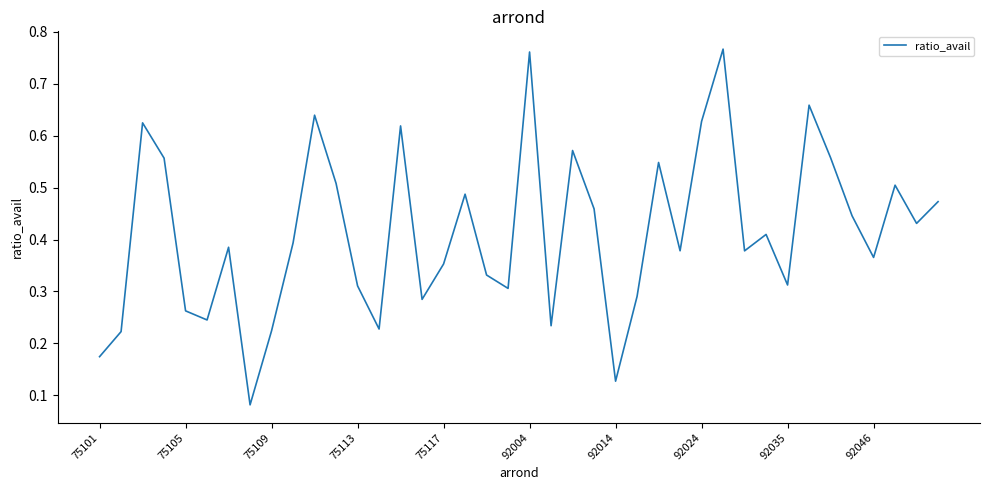

How many lines are shown in the chart?

1